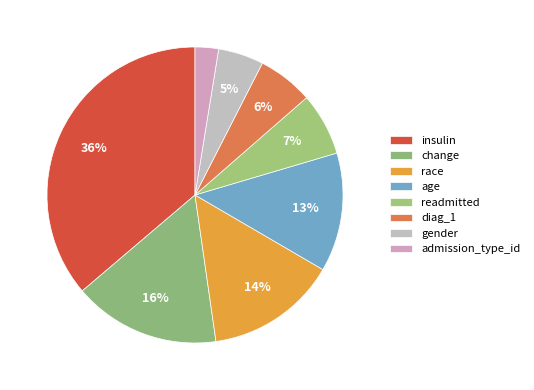

How many segments does this pie chart have?

8